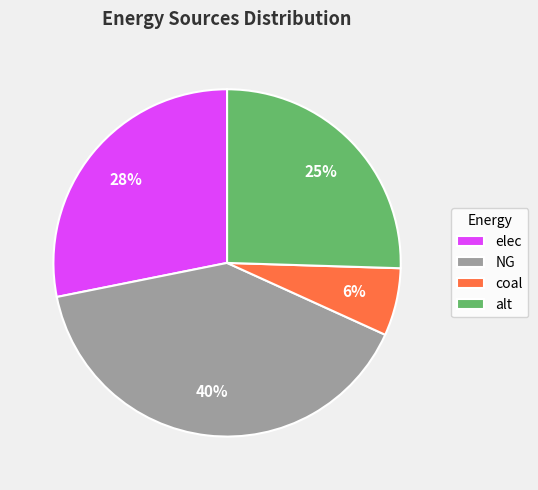

Do NG and elec together represent more than half of the pie?

Yes